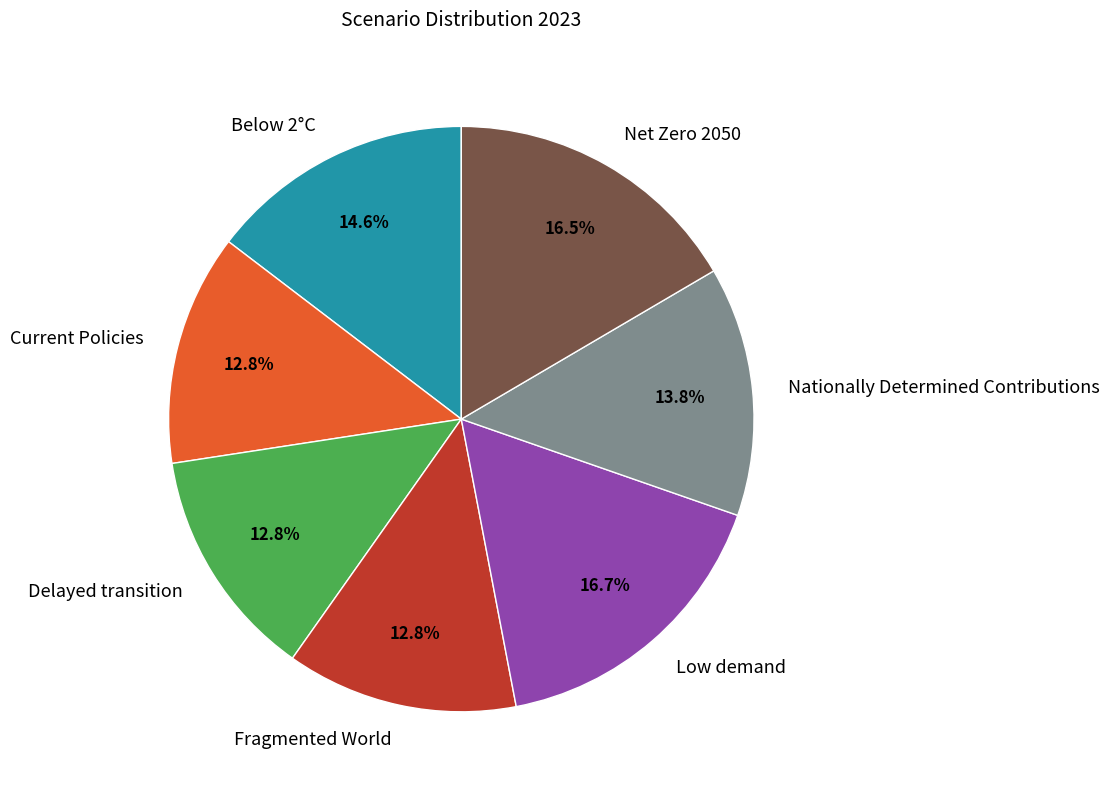

What percentage is NOT represented by Current Policies?

87.2%